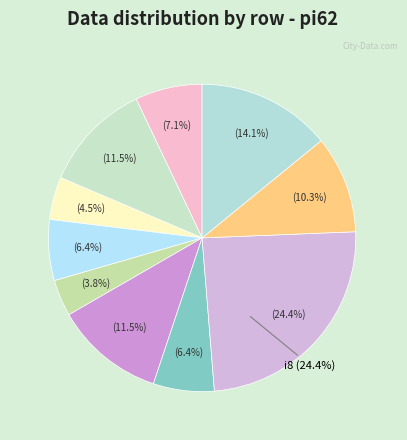

Combined, what portion of the pie is i2,k1 and i7,k1?

15.9%